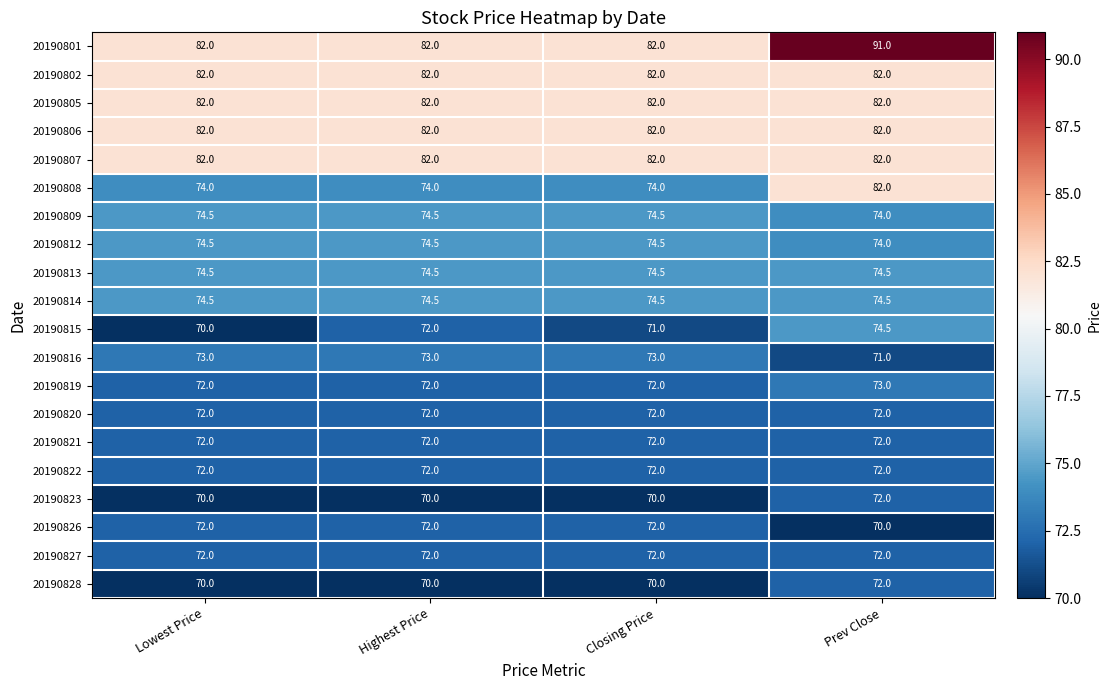

What is the difference between the highest and lowest values at Closing Price?

12.0